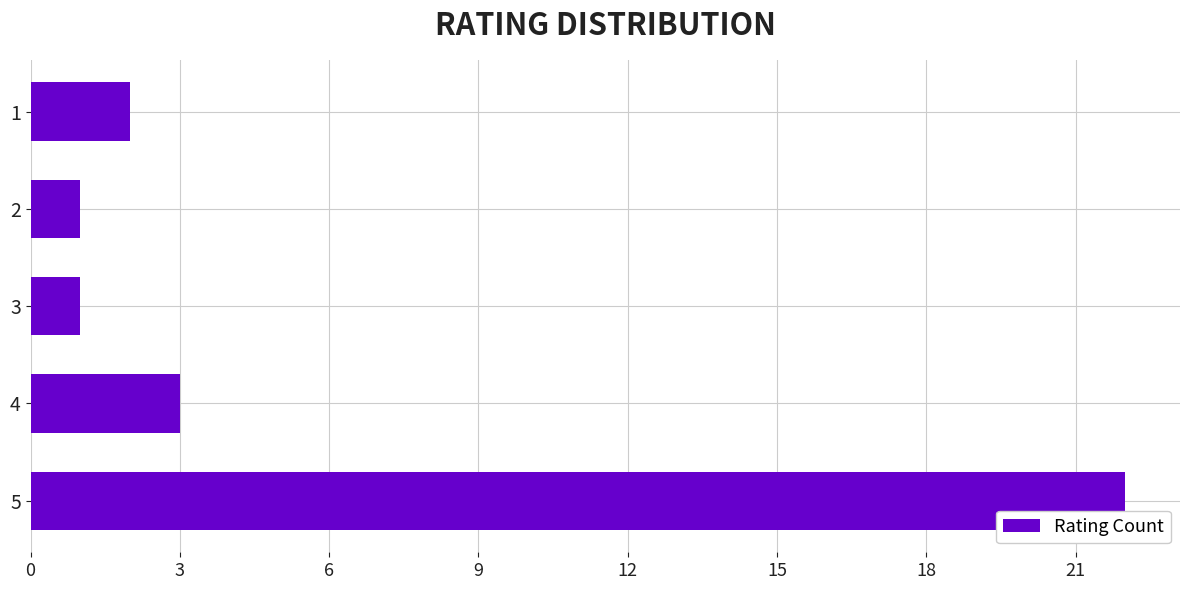

How many data points does each series have?

5